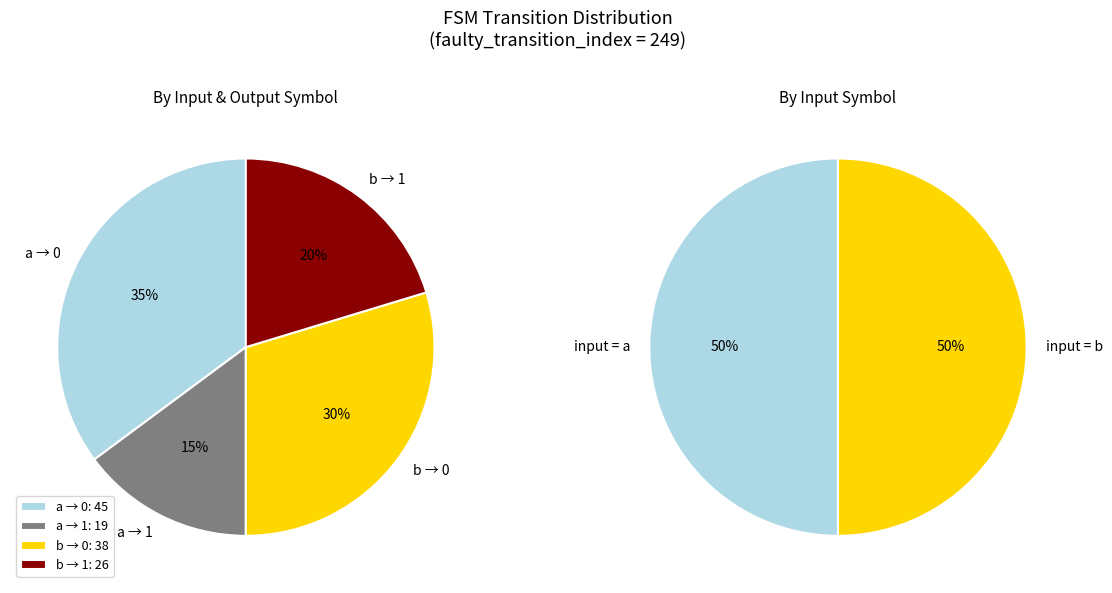

What is the change in value from input=a, output=1 to input=b, output=0?

+19